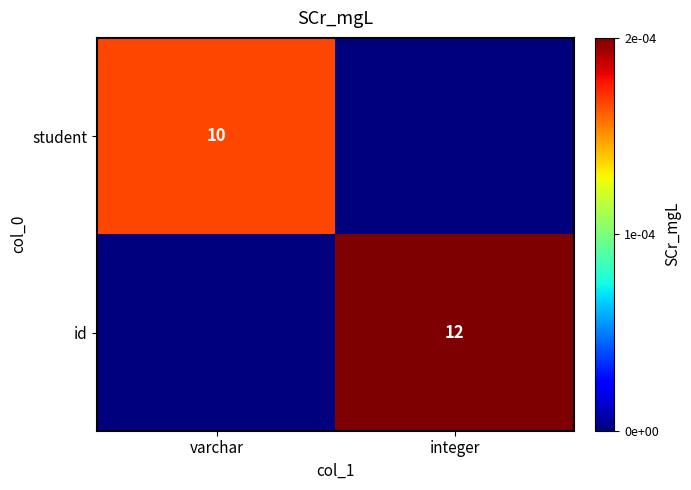

Is the value of student at varchar greater than the value of id at integer?

No